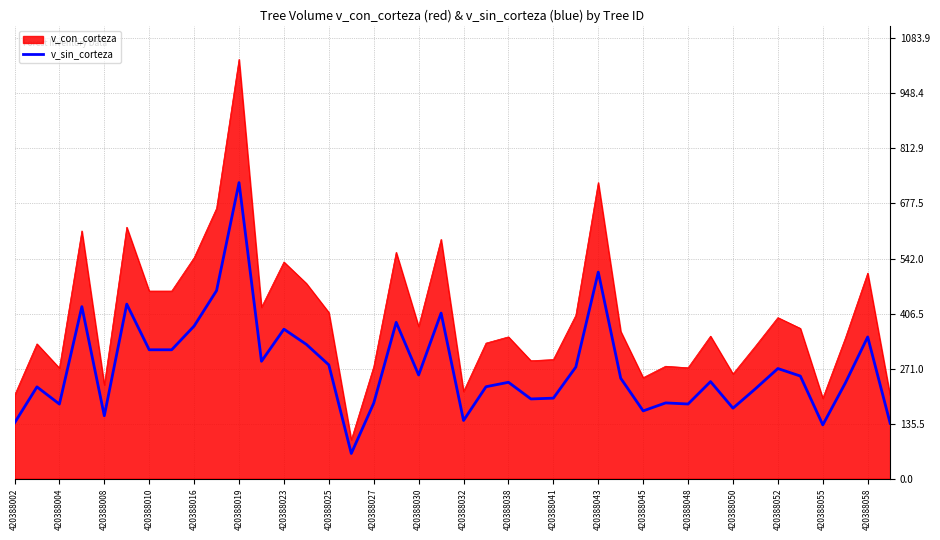

Which series has the largest total across all categories?

v_con_corteza